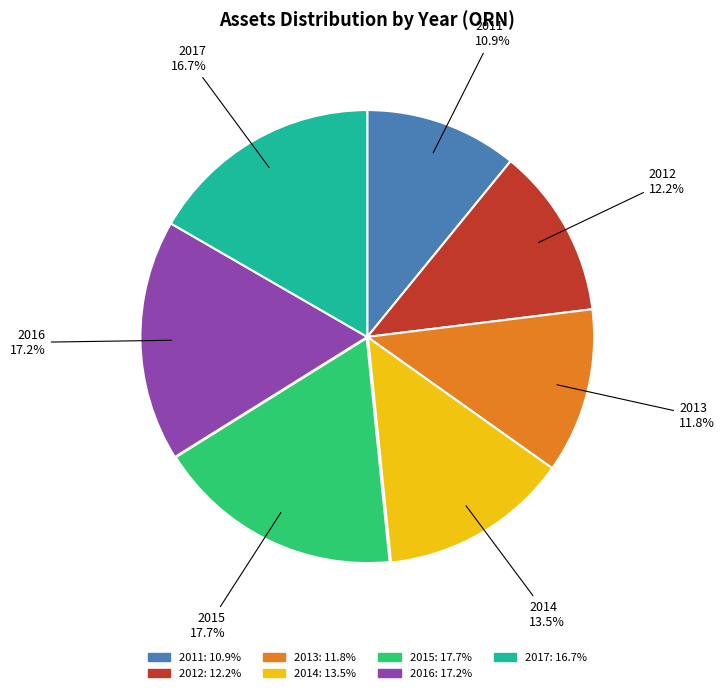

Does 2012 account for over 50% of the chart?

No